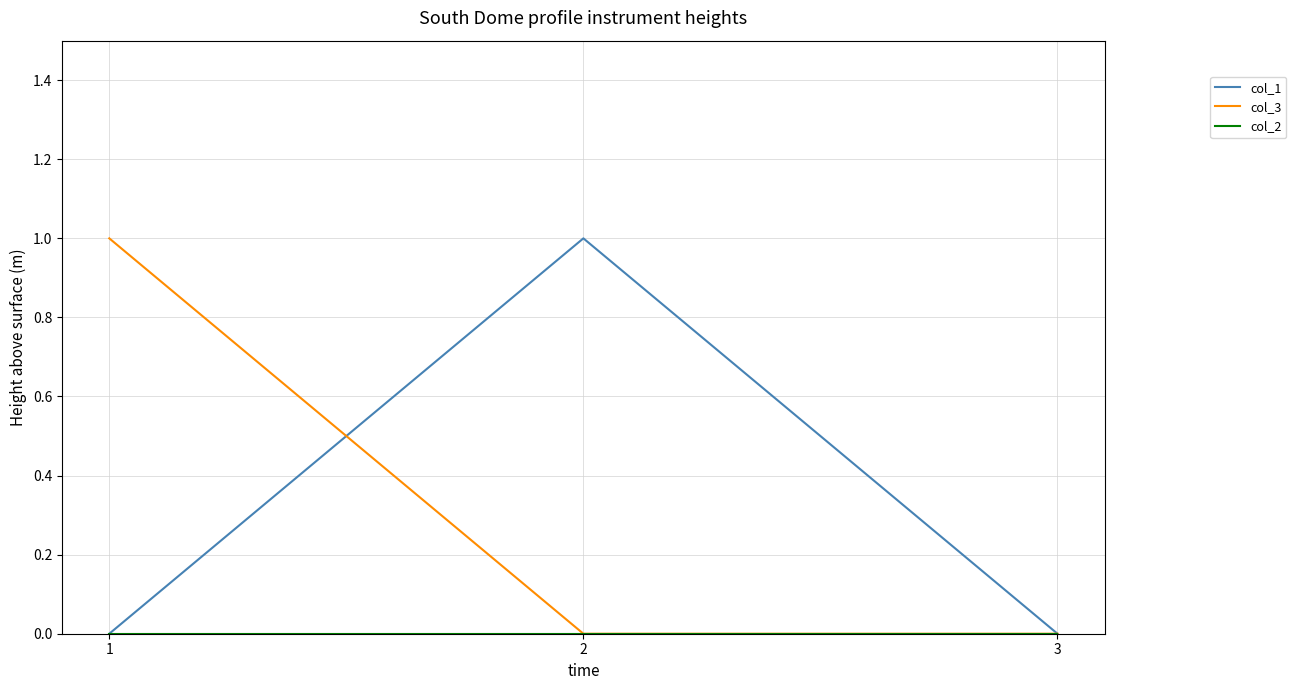

Is the value of col_3 at 3 greater than the value of col_1 at 2?

No